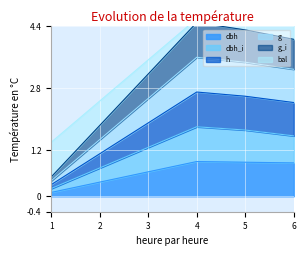

Does the chart display data point markers on the line(s)?

No